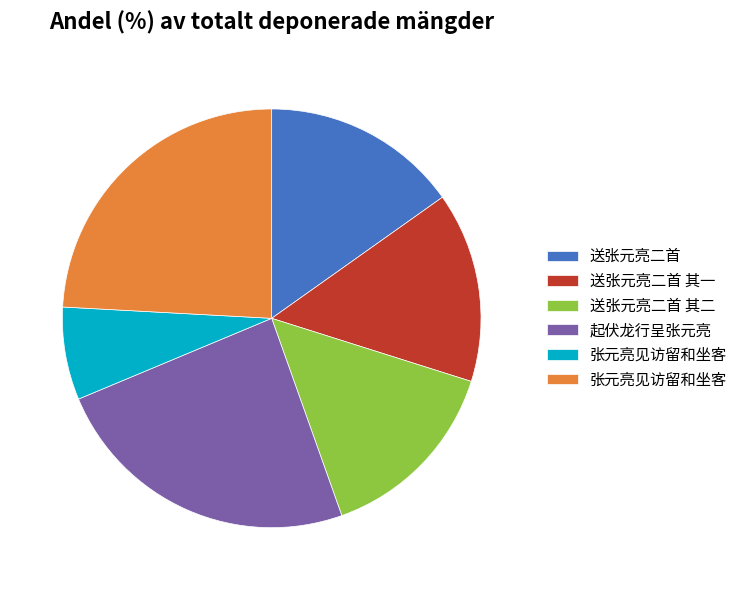

How many segments does this pie chart have?

6